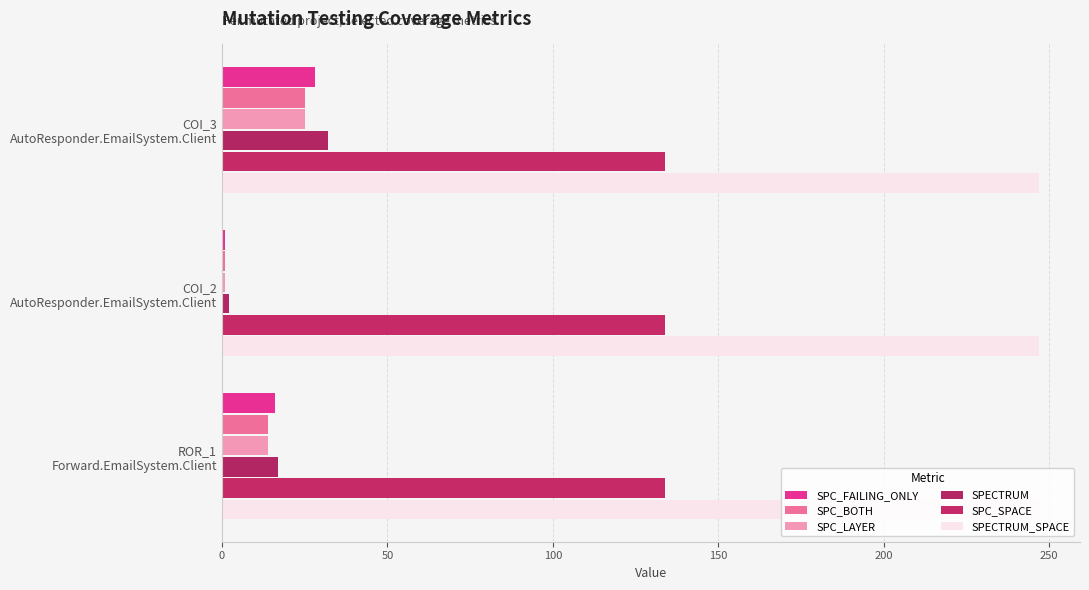

Count the number of categories in the chart.

3